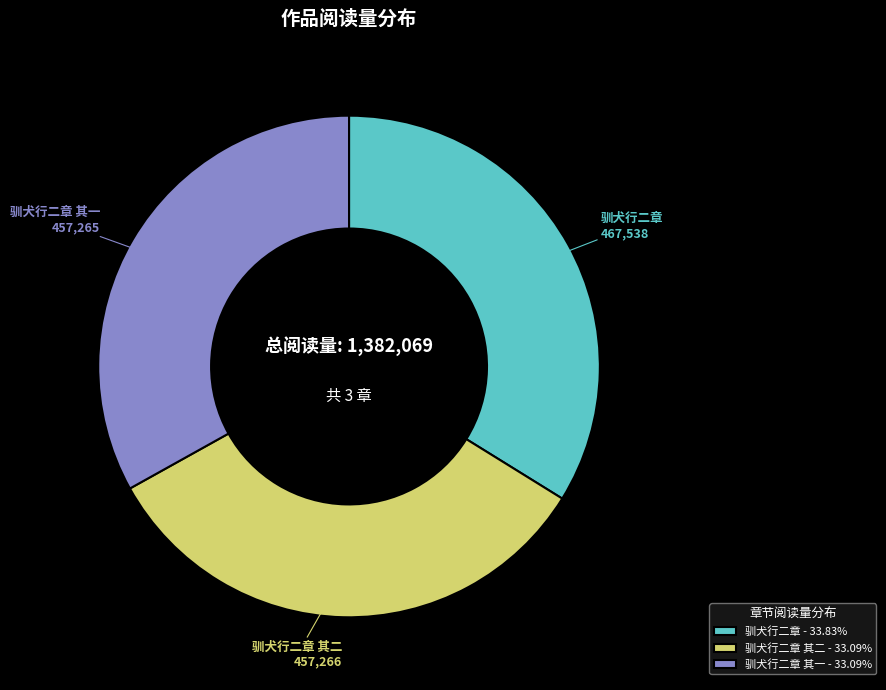

Do 驯犬行二章 其一 - 33.09% and 驯犬行二章 其二 - 33.09% together represent more than half of the pie?

Yes